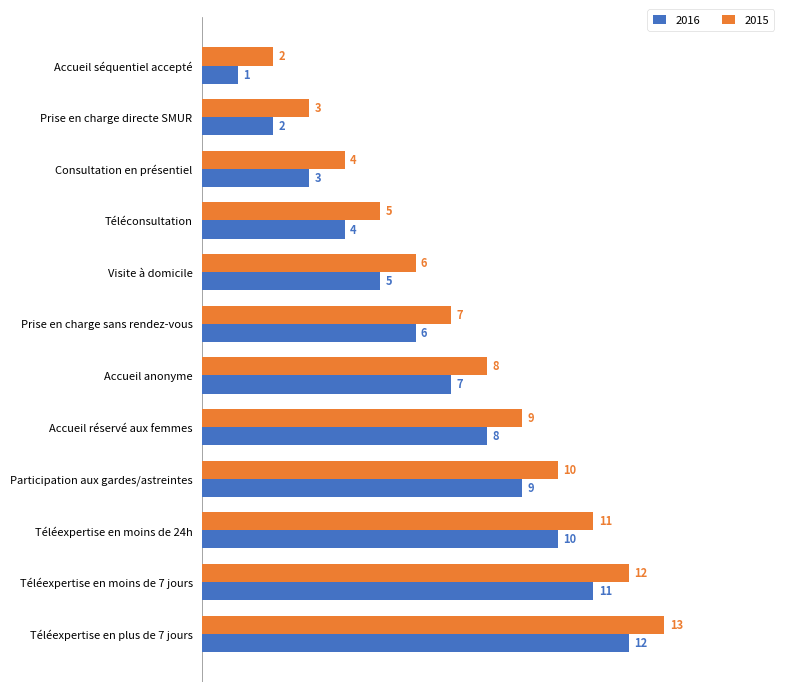

Which label corresponds to the smallest value in the chart?

Accueil séquentiel accepté